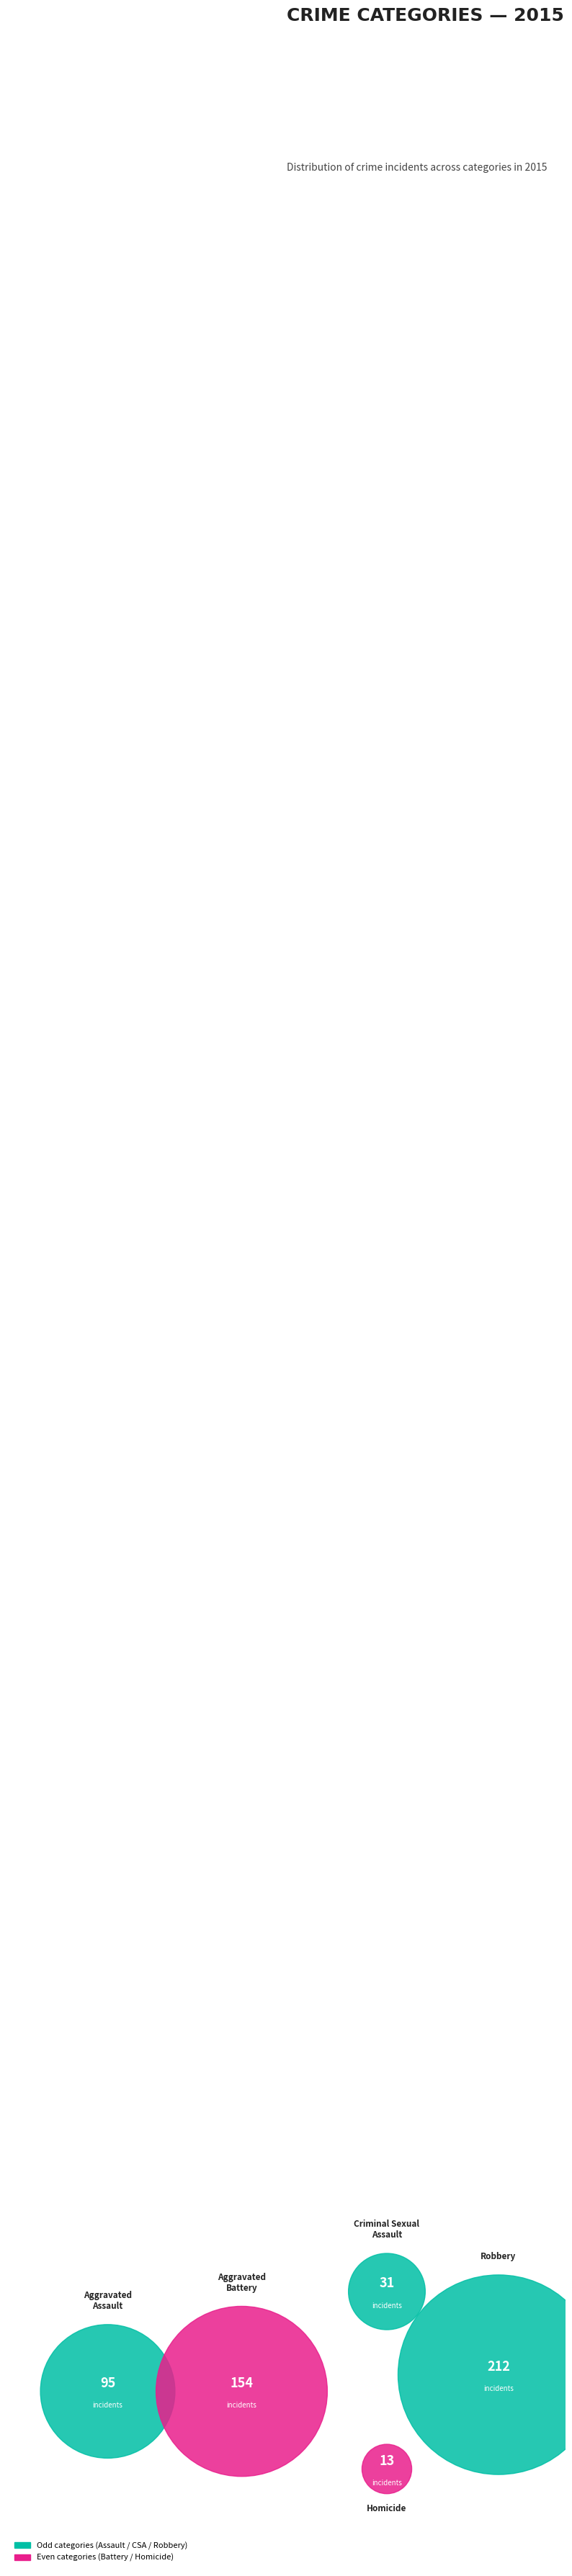

What is the total percentage of Robbery and Aggravated Assault?

60.8%